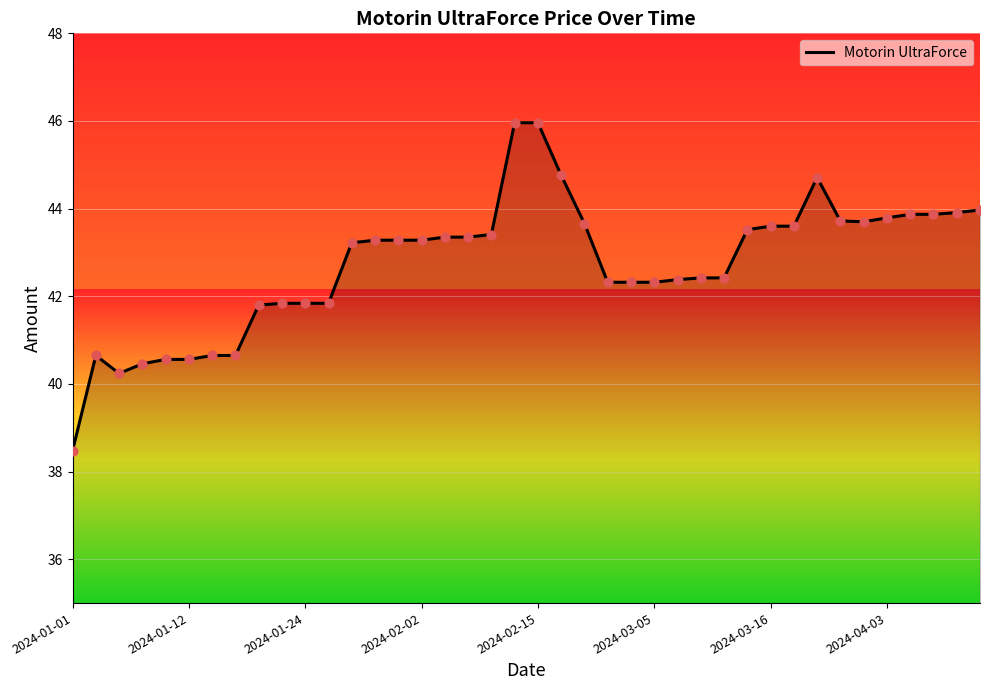

What is the greatest value displayed?

46.0